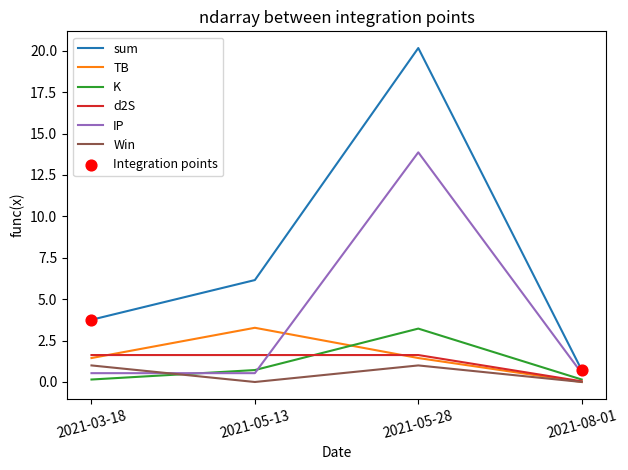

Which series has the largest total across all categories?

sum